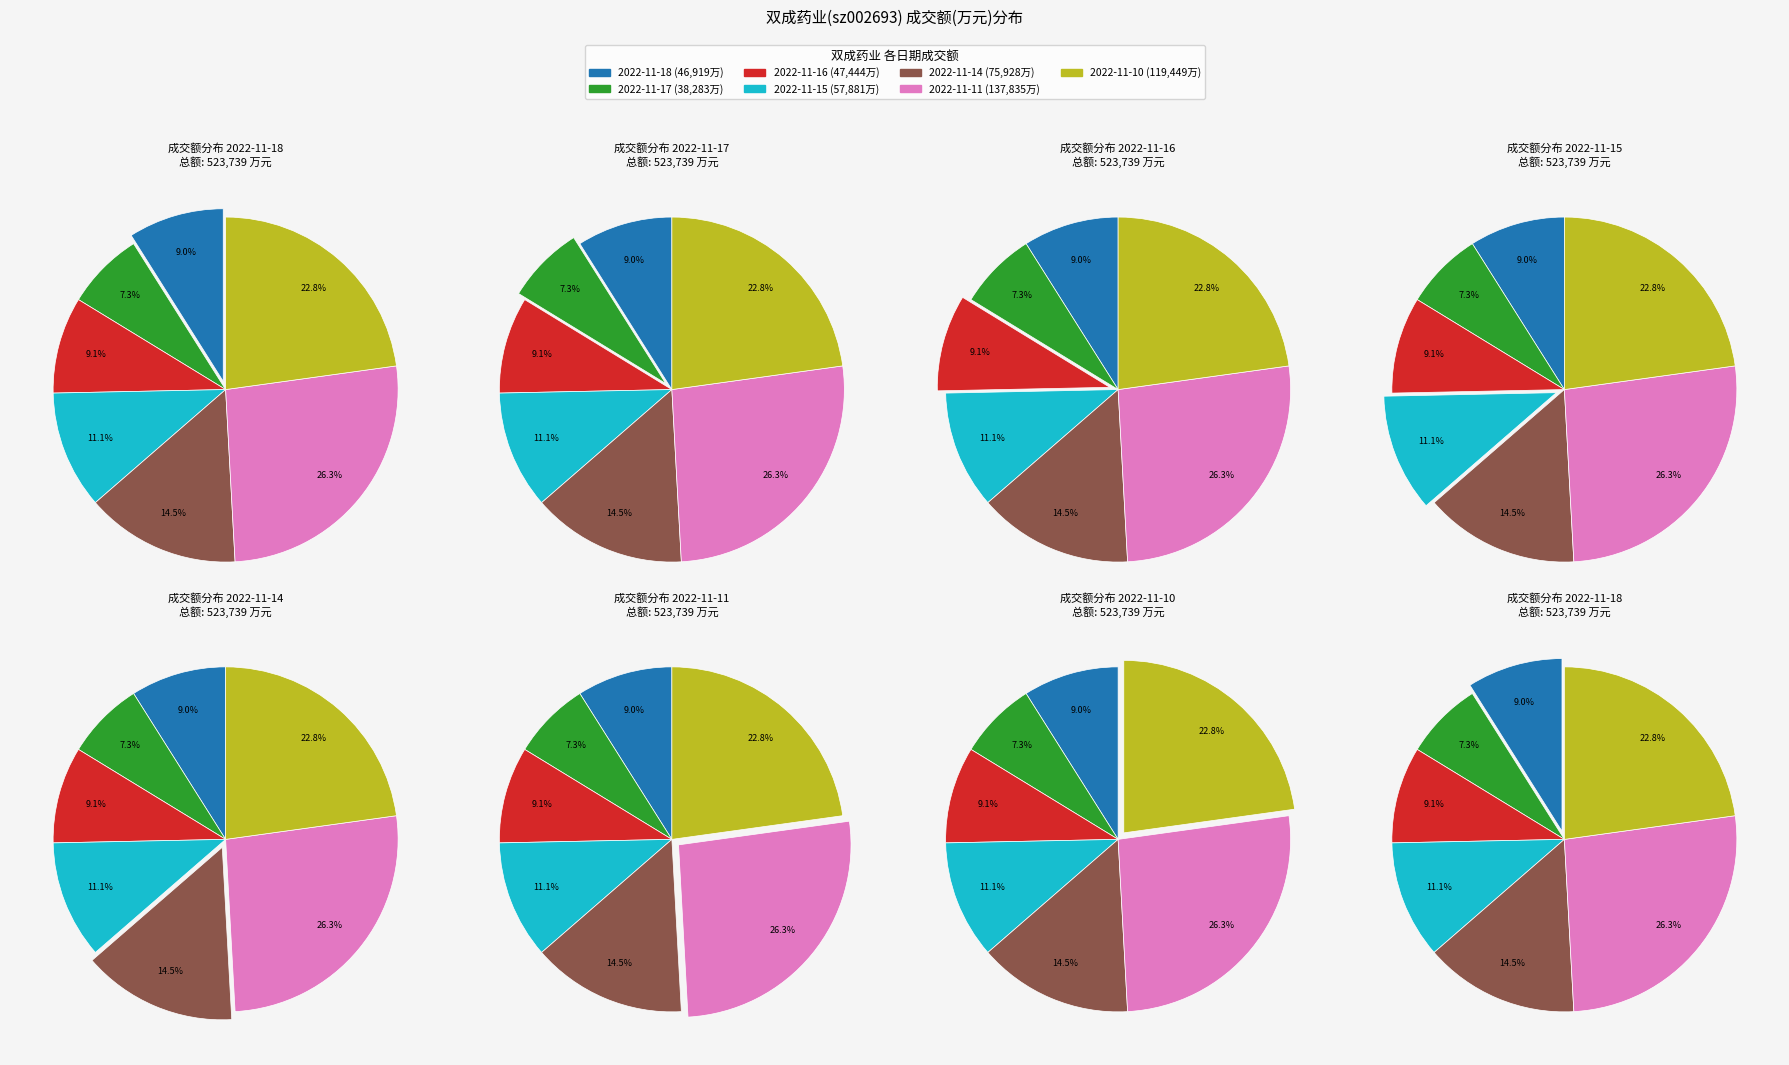

To the nearest percent, what is the combined percentage of 2022-11-14 and 2022-11-15?

26%